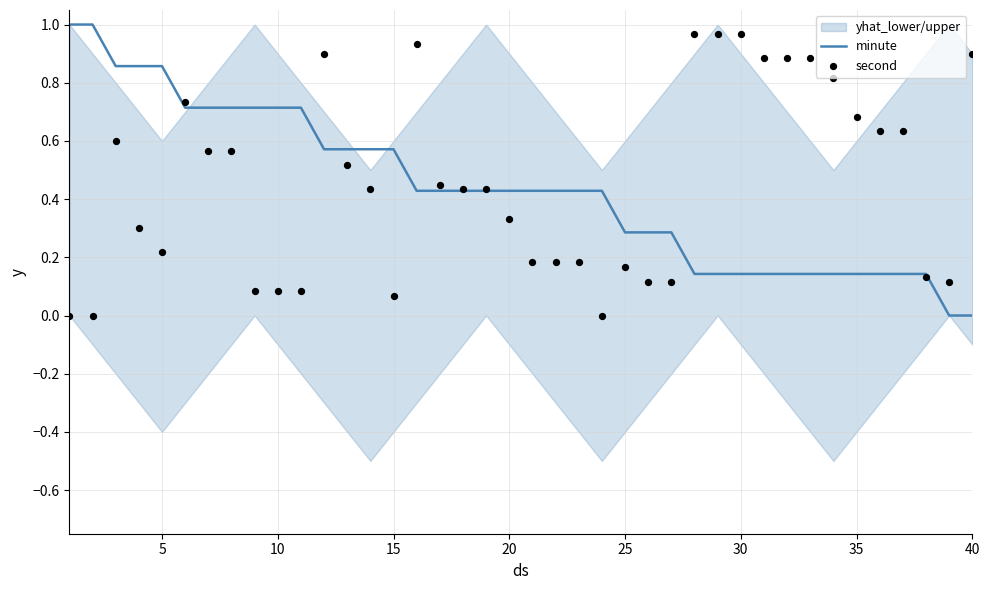

Which series has the largest total across all categories?

second